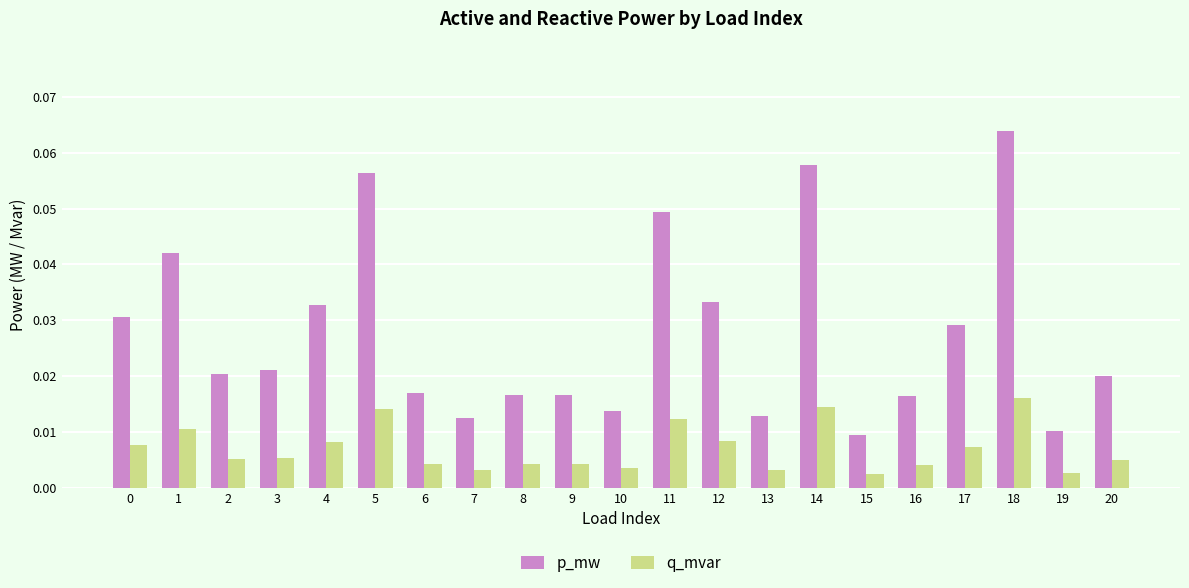

What are all the series names shown in the legend?

p_mw, q_mvar